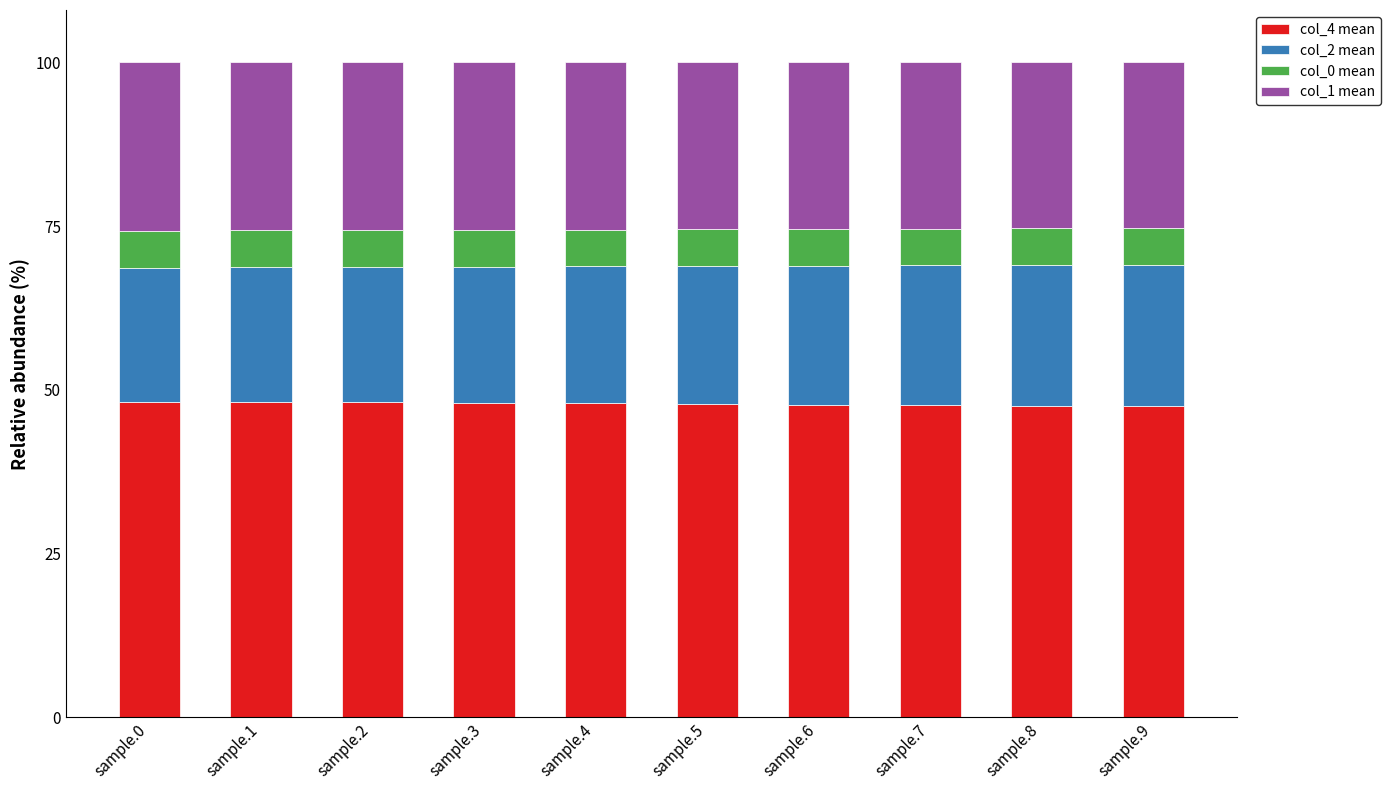

What is the difference between the col_4 mean values at sample.2 and sample.1?

0.1